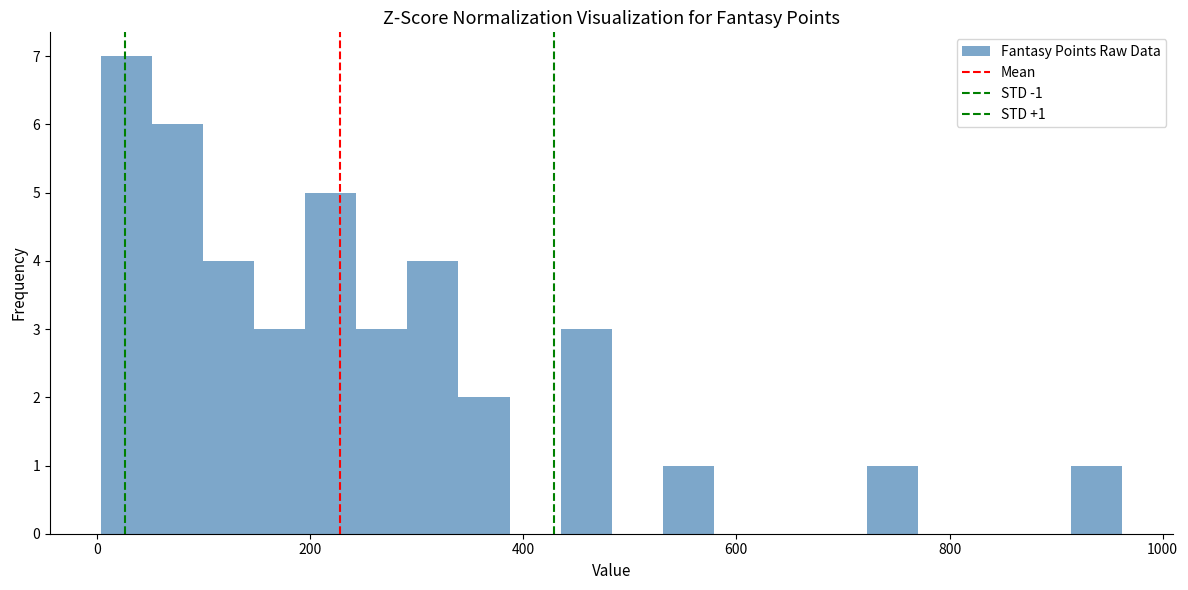

Read against the x-axis, roughly where is the centre of the tallest bar?

20